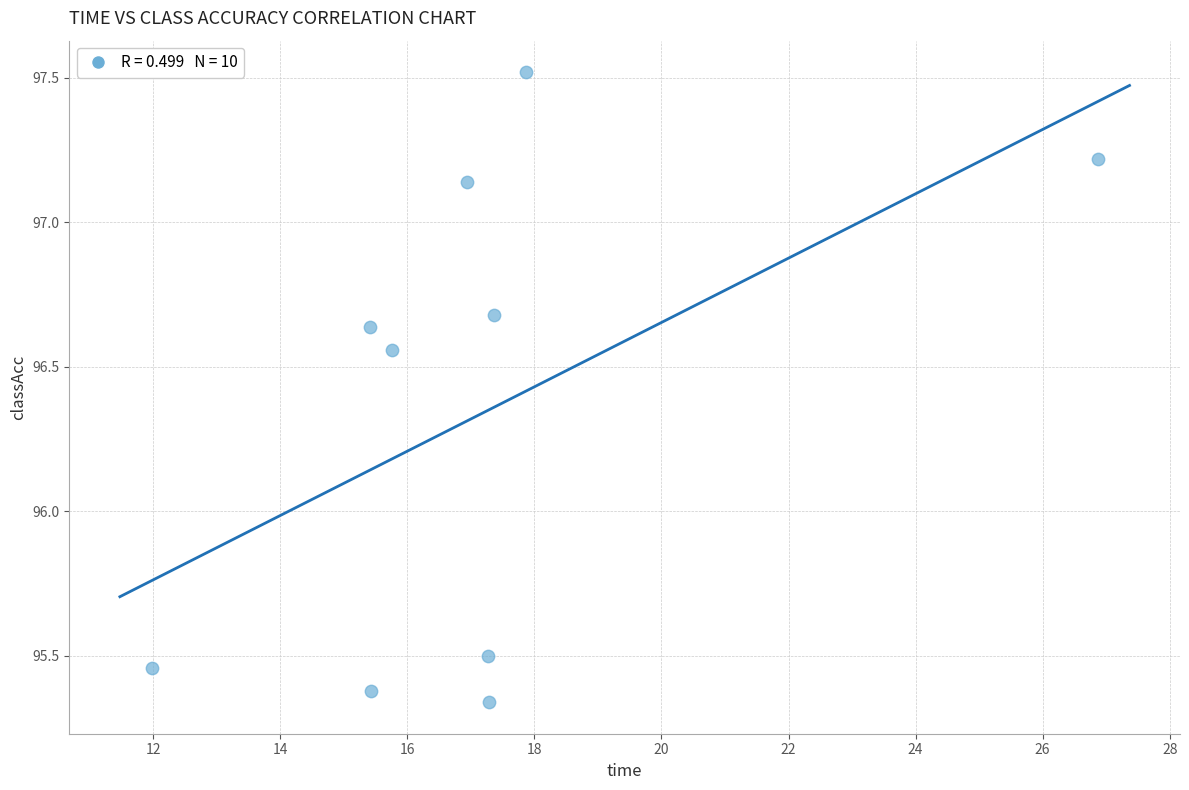

What is the average Y value?

96.3